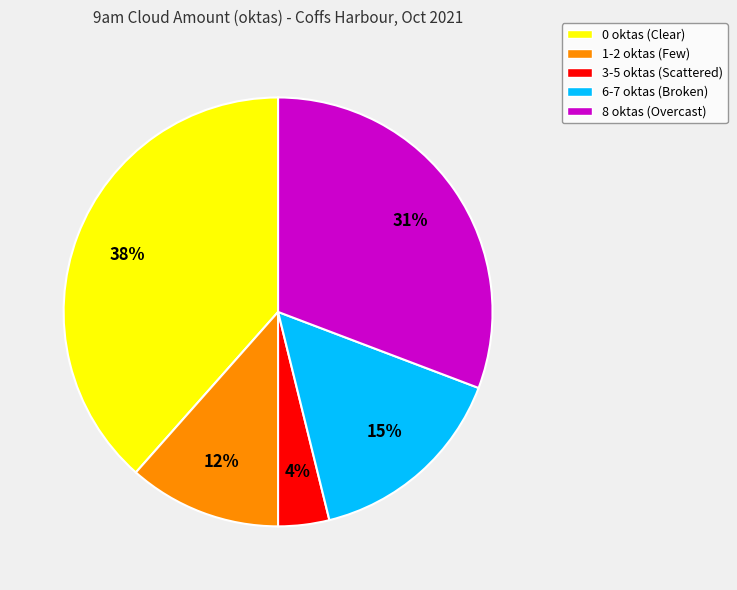

Which category has the smallest portion of the pie?

3-5 oktas (Scattered)